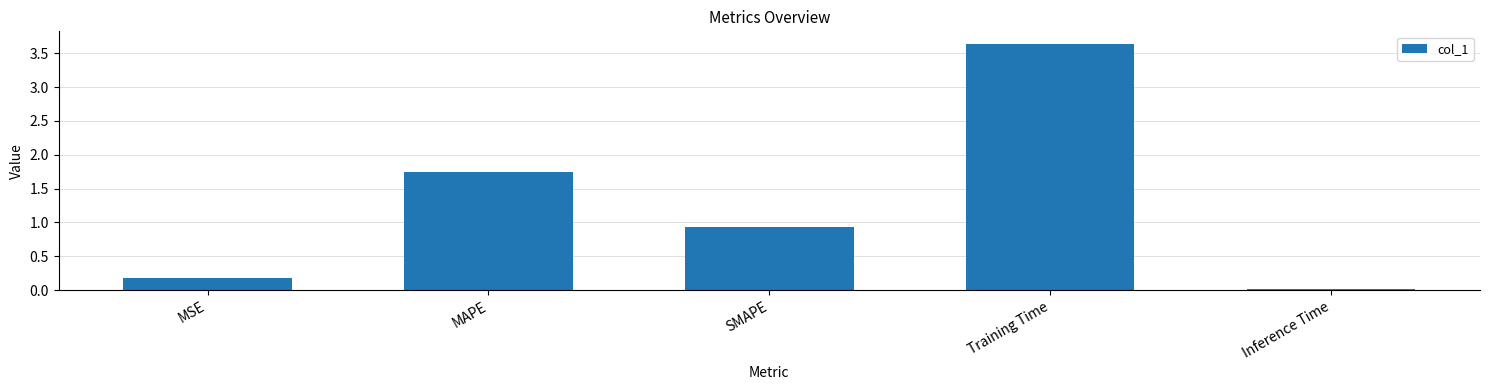

List the labels in order of value, largest first.

Training Time, MAPE, SMAPE, MSE, Inference Time